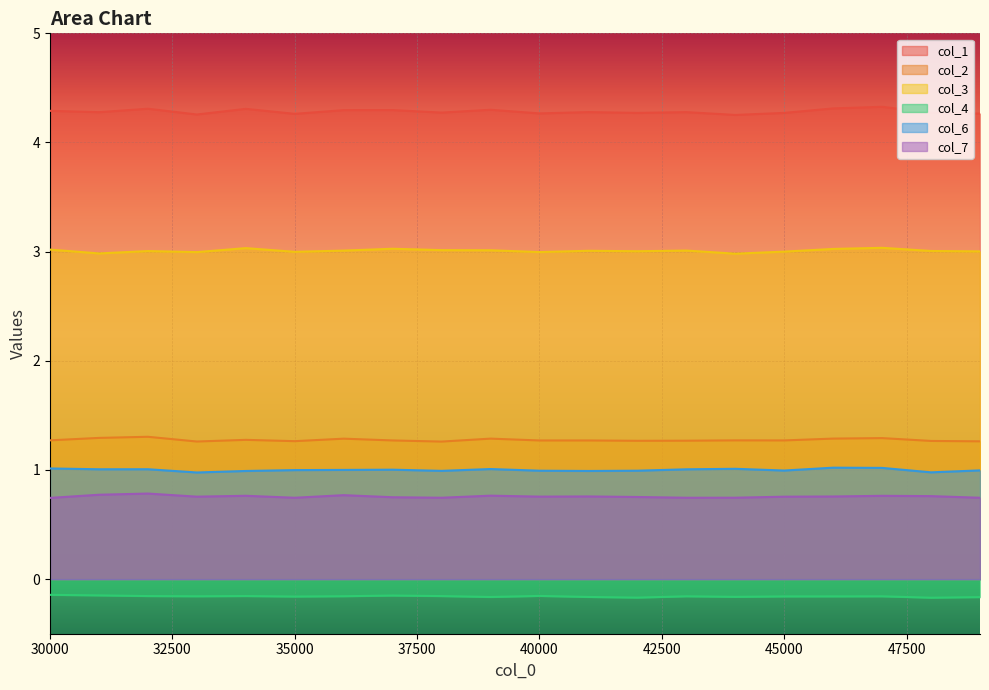

The col_2 series shows 1.9 at 33000. True or false?

False